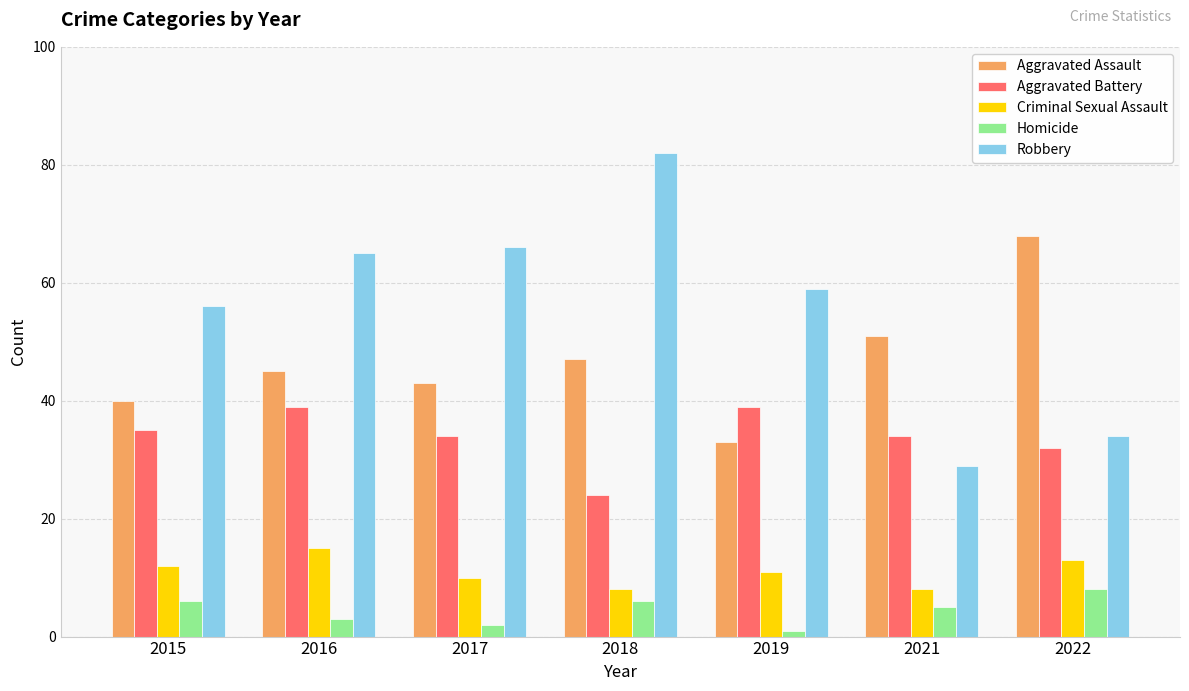

Is it true that Robbery equals 40 at 2017?

False